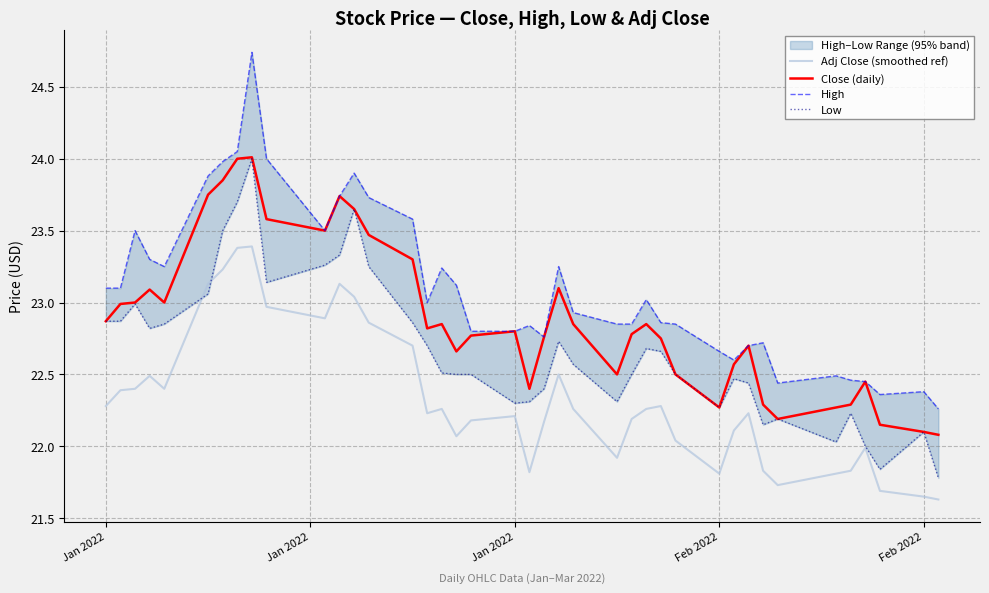

What is the difference between the maximum and minimum values in the Close (daily) series?

1.9